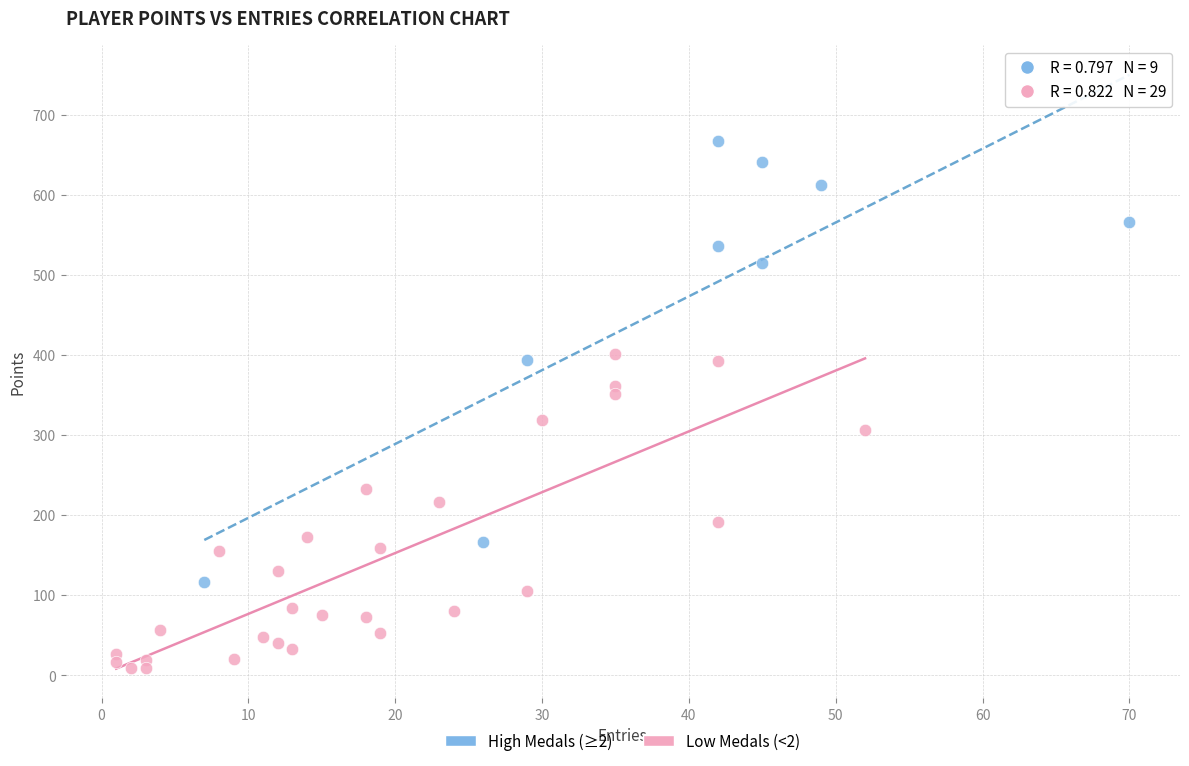

Which series reaches the minimum Y coordinate?

Low Medals (<2)